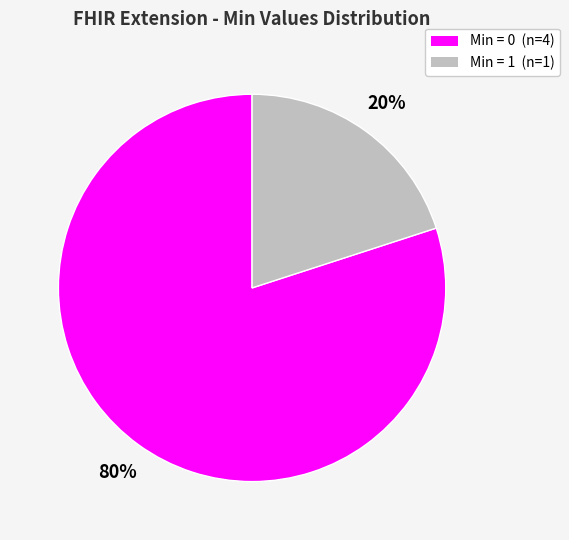

Is there a majority slice in this chart?

Yes